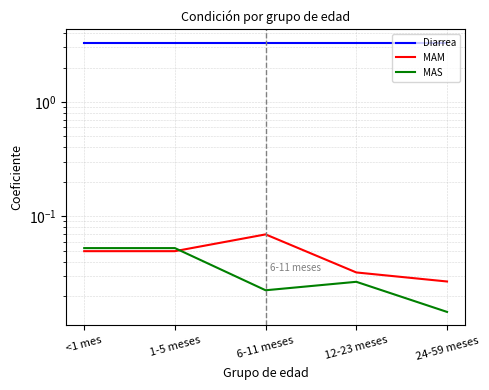

Reading left to right, extract all data points from this chart.

Diarrea: 3.3	3.3	3.3	3.3	3.3
MAM: 0.0	0.0	0.1	0.0	0.0
MAS: 0.1	0.1	0.0	0.0	0.0